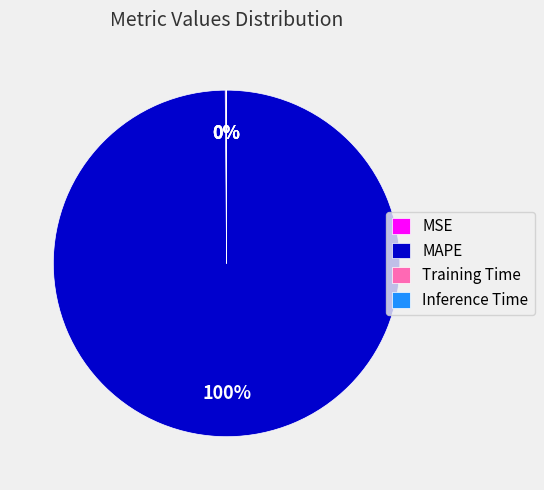

To the nearest percent, what portion does MAPE represent?

100%